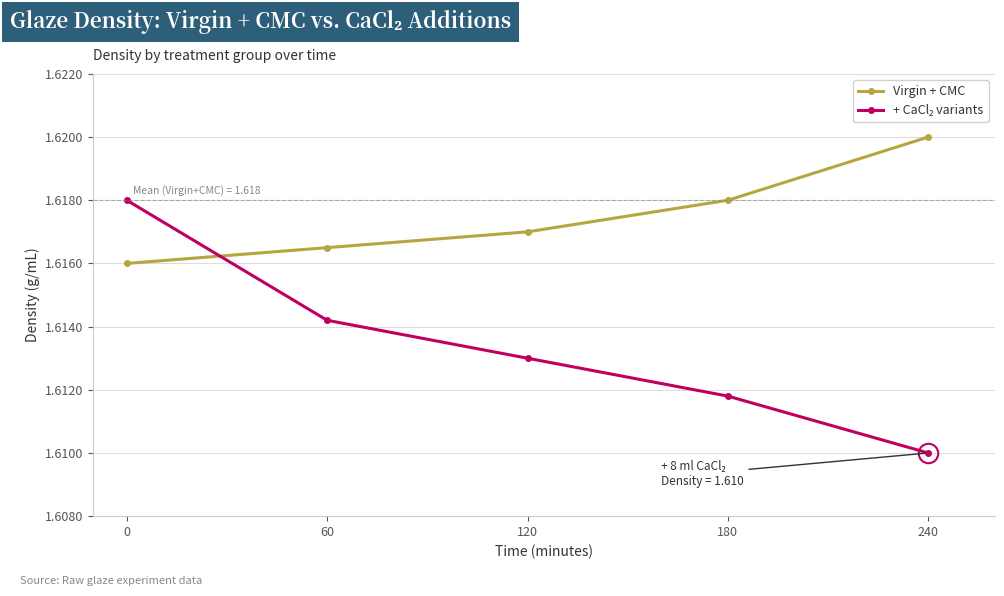

At which label does Virgin + CMC reach its peak?

240